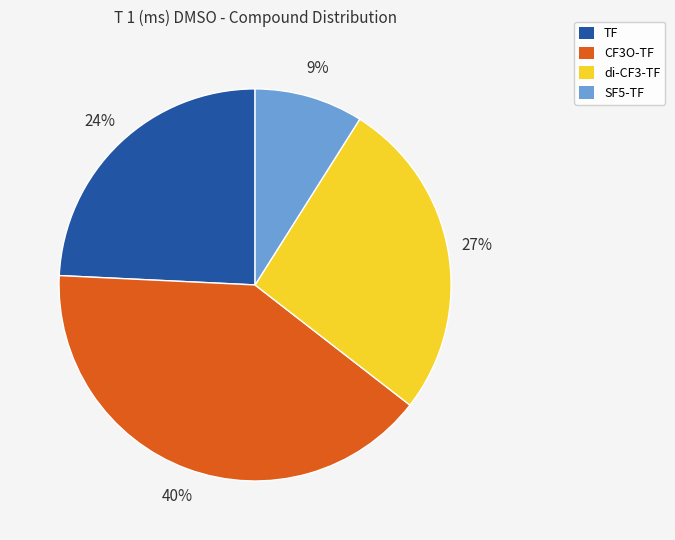

What percentage is the TF slice, to the nearest percent?

24%